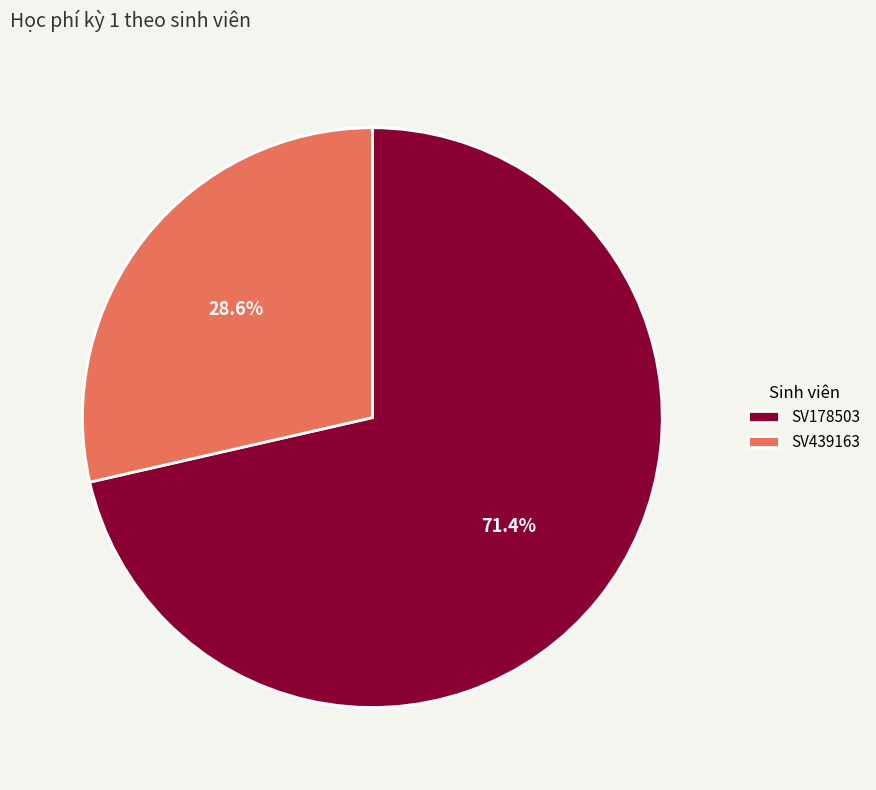

To the nearest percent, what portion does SV178503 represent?

71%